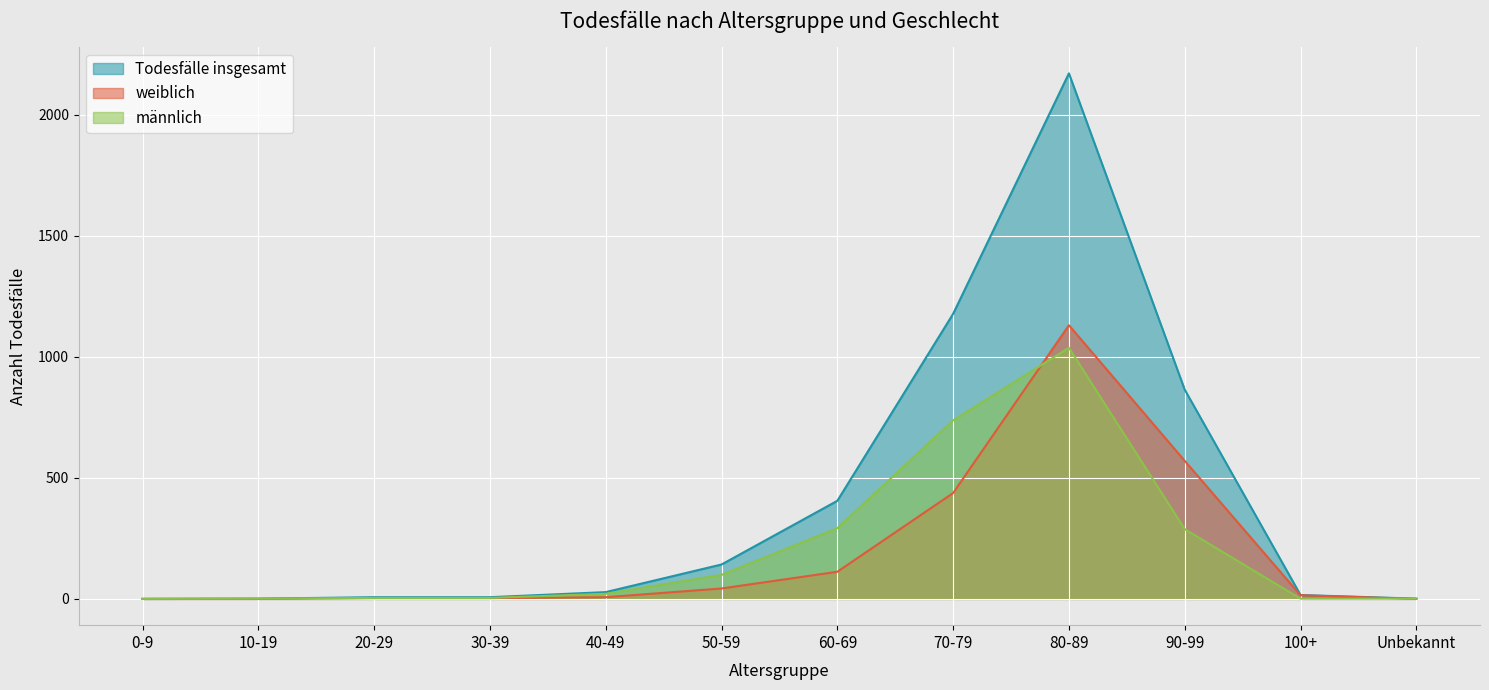

How many values in Todesfälle insgesamt are above zero?

11